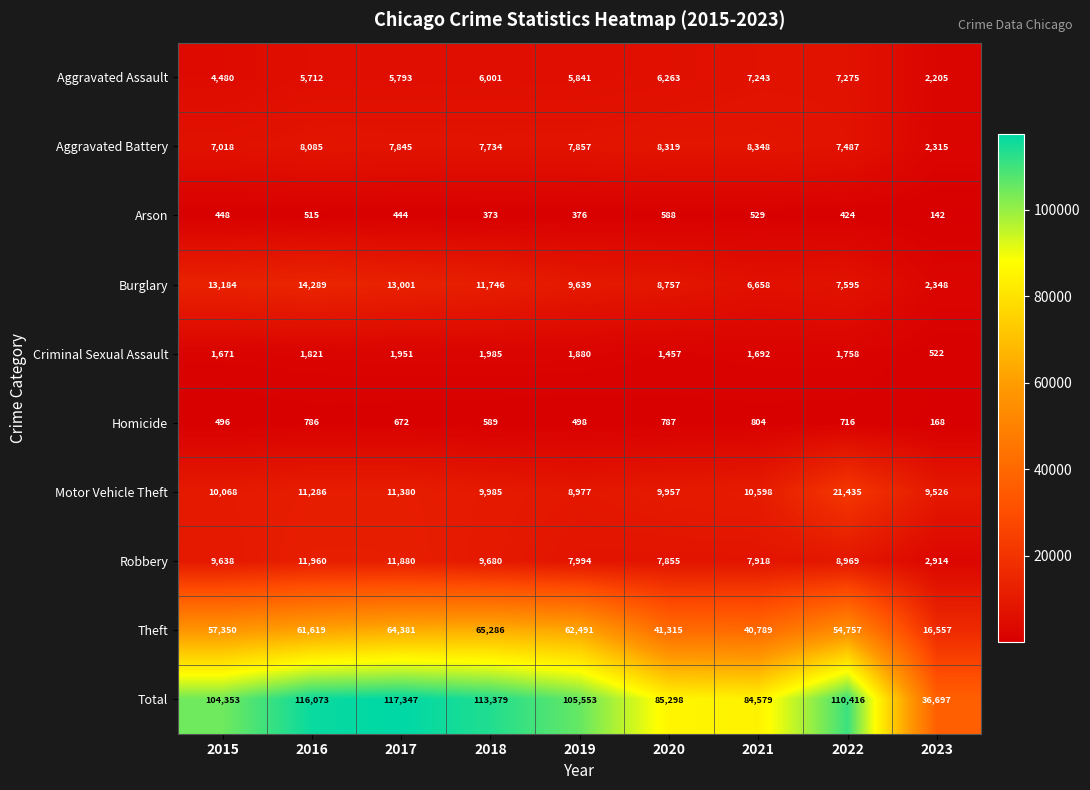

Which series changed the most between 2018 and 2019?

Total